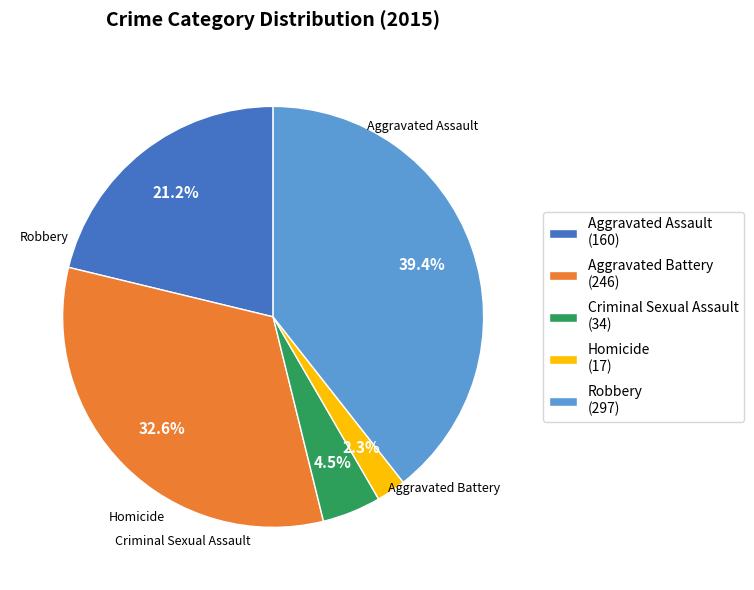

Combined, what portion of the pie is Aggravated Assault and Aggravated Battery?

53.8%